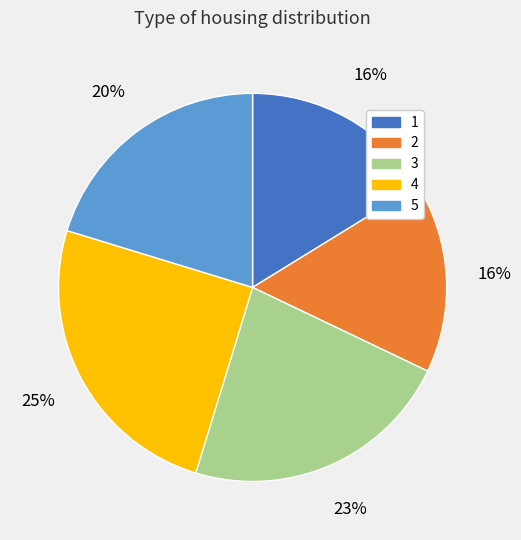

To the nearest percent, what percentage of the pie is 1?

16%